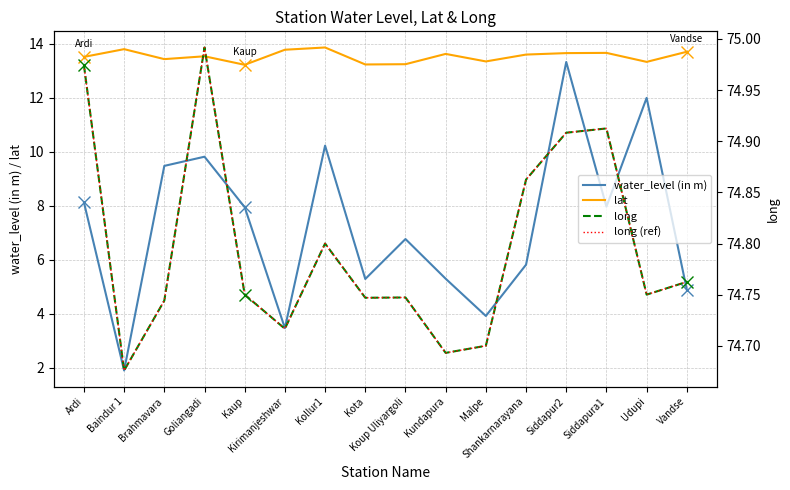

How many data points does each series have?

16